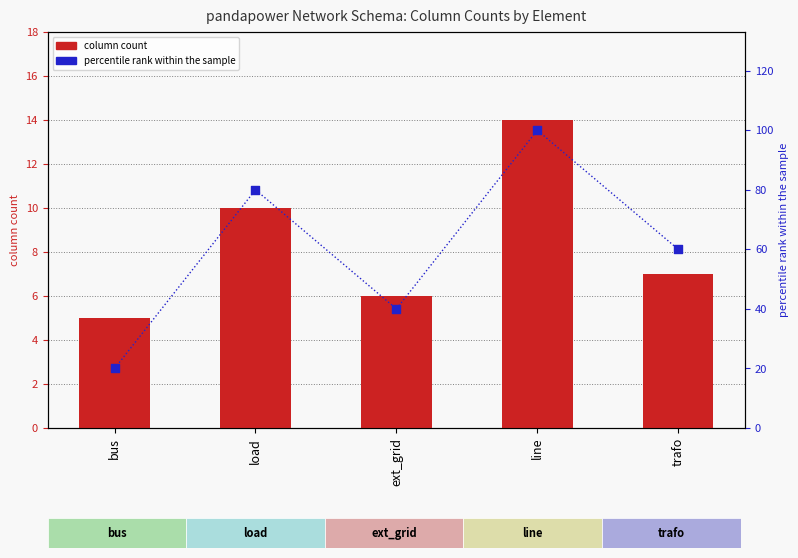

Which series contains the highest Y value?

percentile rank within the sample